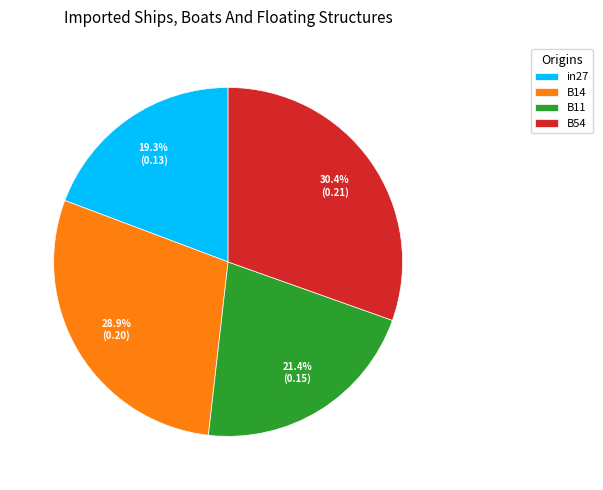

True or false: B11 accounts for 10% of the total.

False